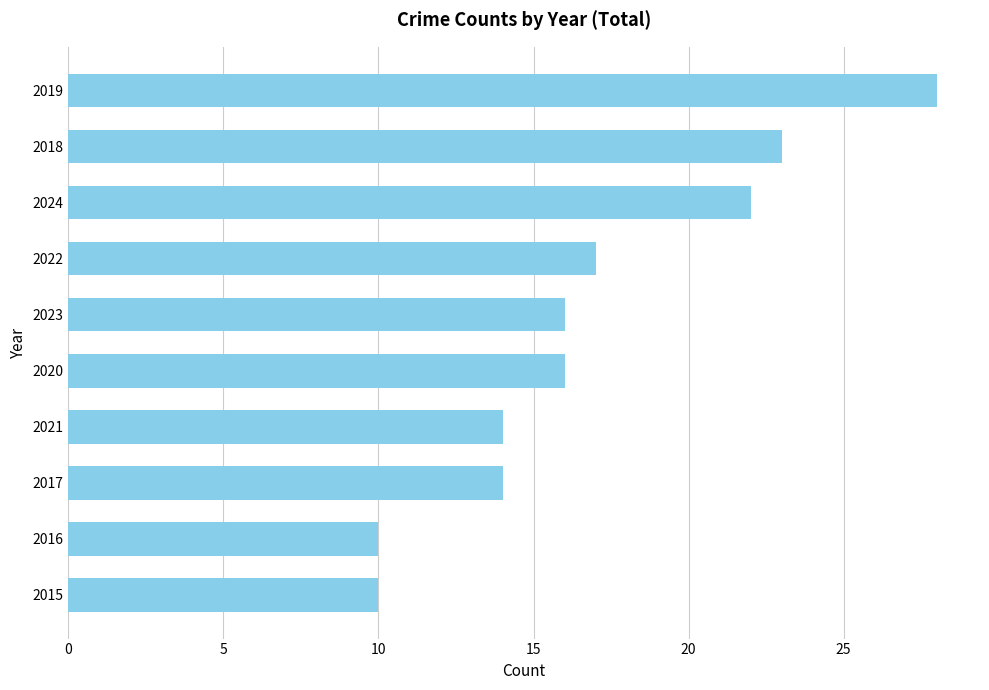

What is the change in value from 2020 to 2024?

+6